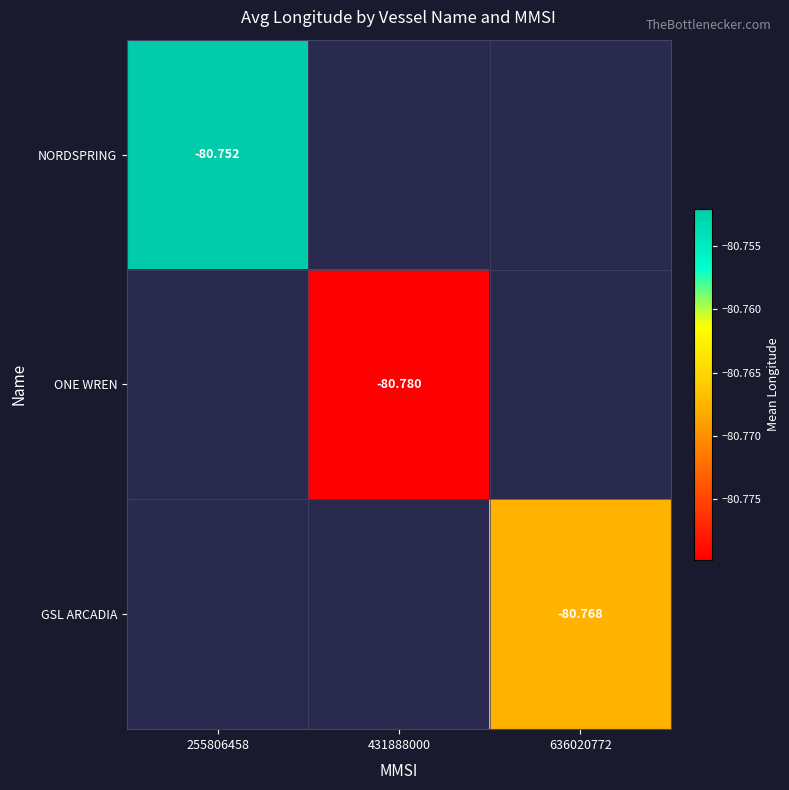

How many data points in ONE WREN are less than -80?

1